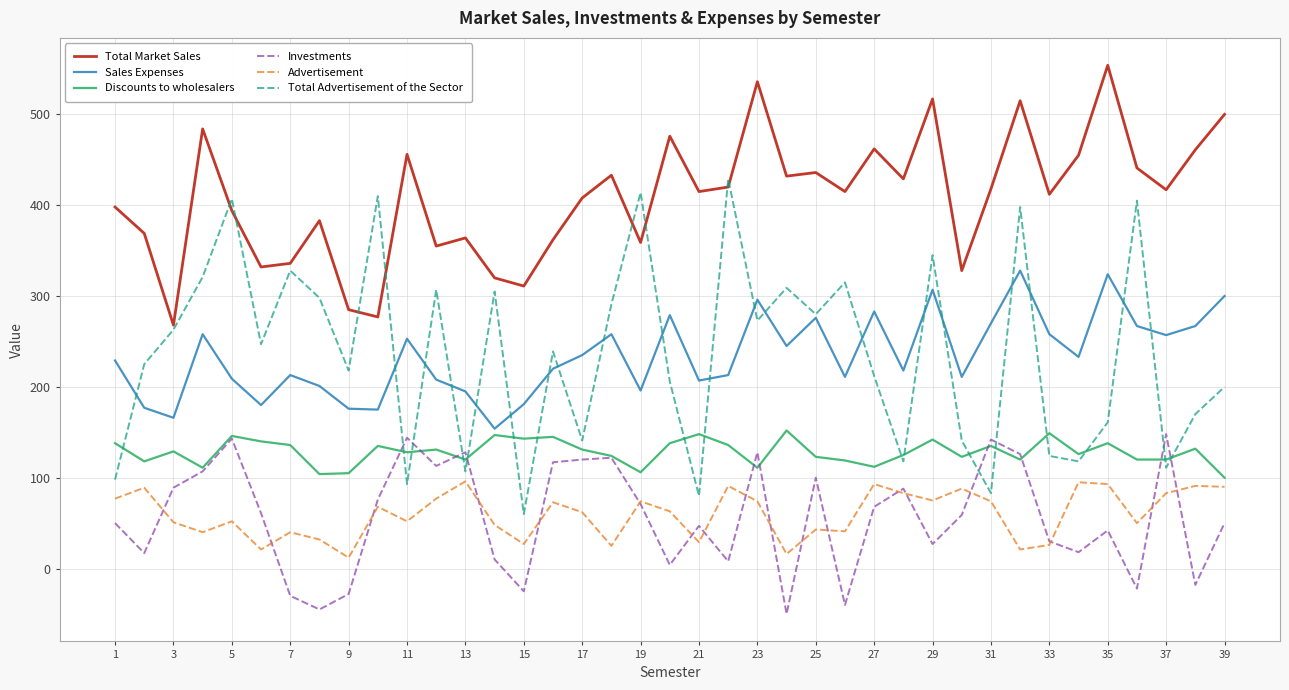

What is the maximum value for Advertisement?

96